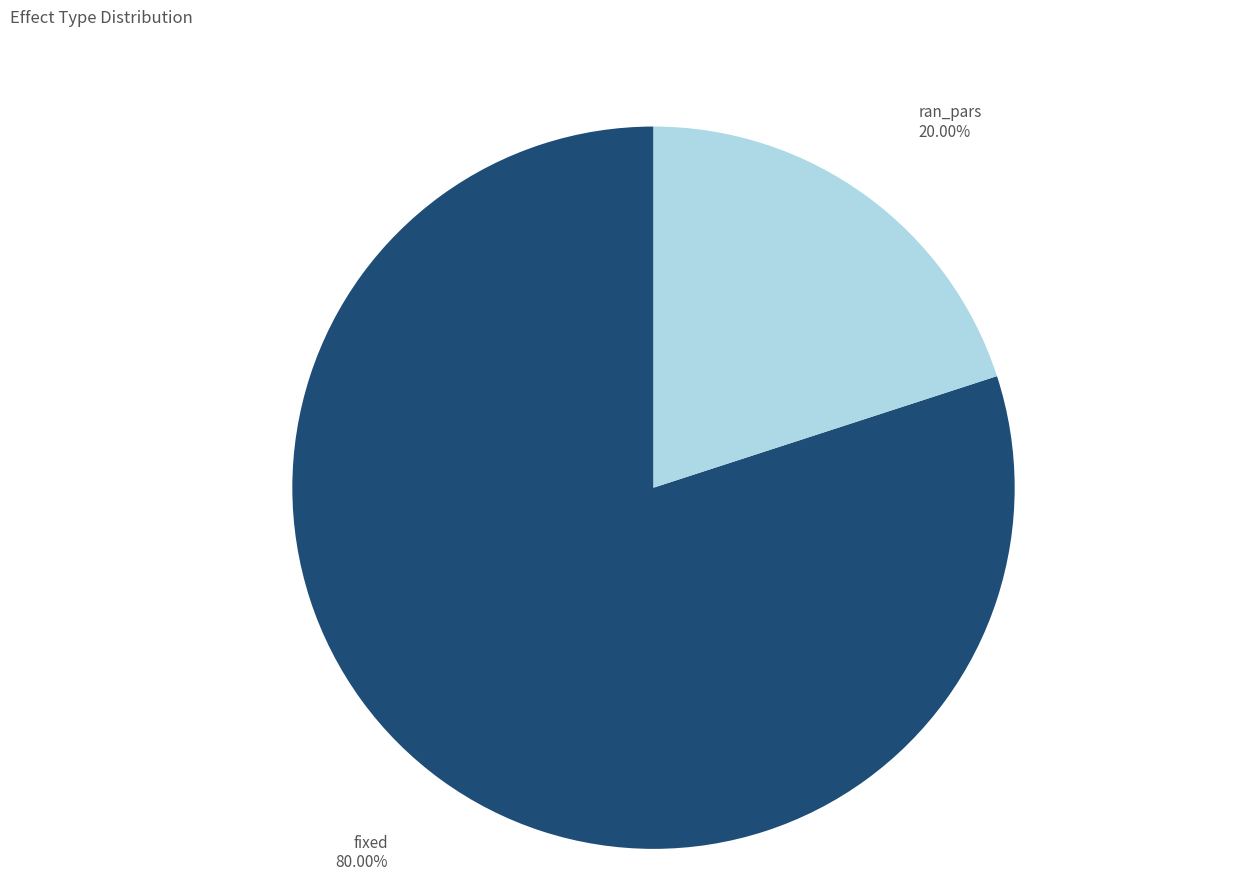

Approximately how many times larger is the value at fixed compared to ran_pars?

4.0